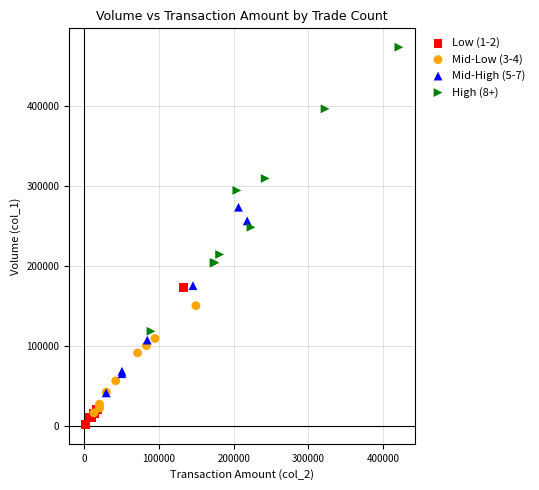

Which series contains the highest Y value?

High (8+)